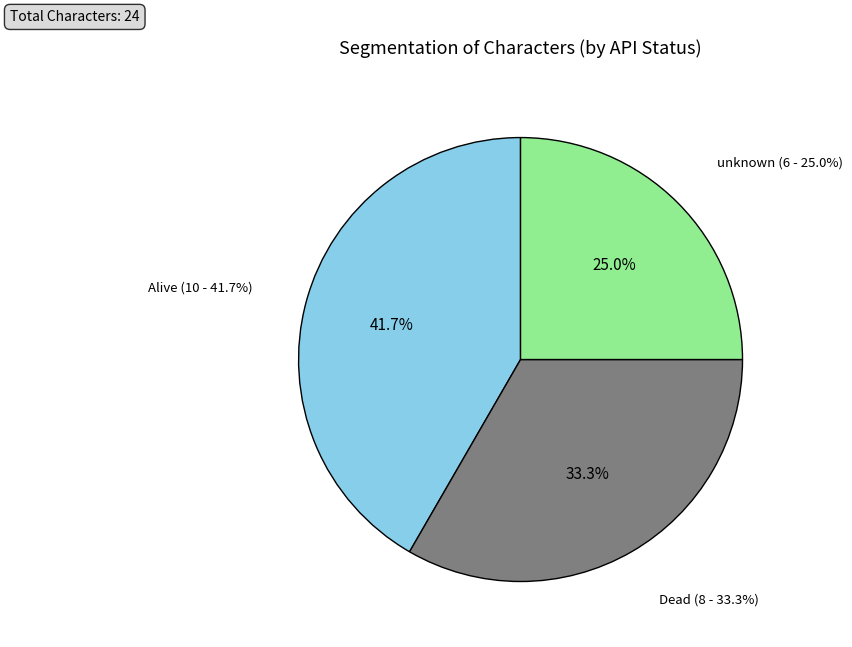

Rank the categories by value from highest to lowest.

Alive, Dead, unknown